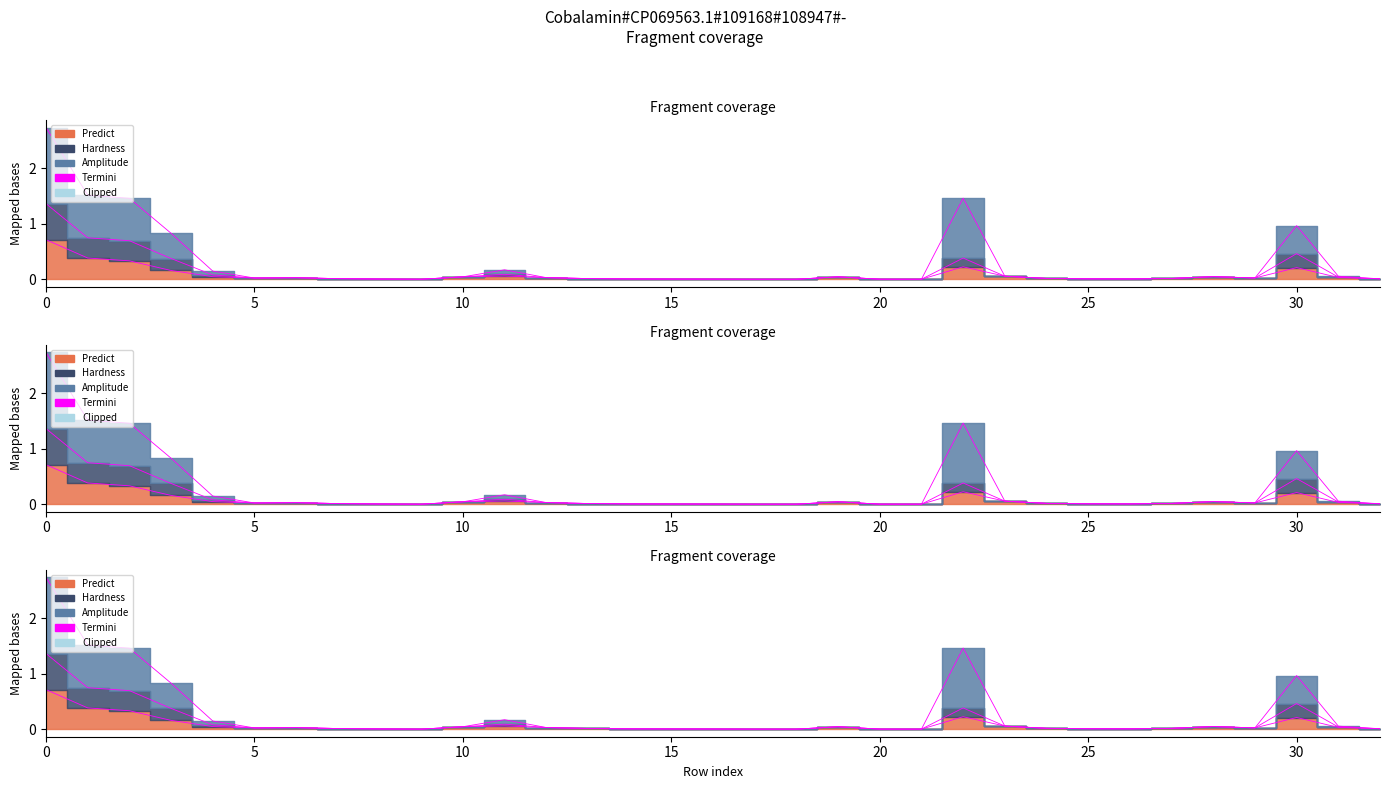

What is the difference between the maximum and minimum values in the Amplitude series?

2.7